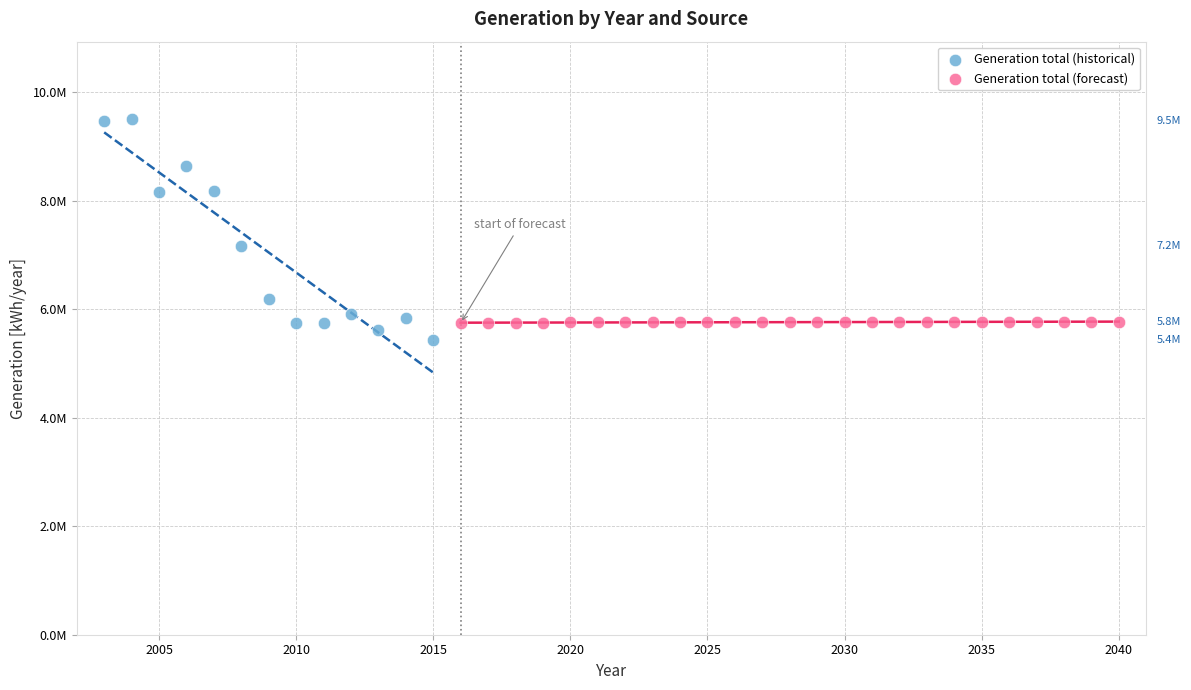

What are all the series names shown in the legend?

Generation total (historical), Generation total (forecast)